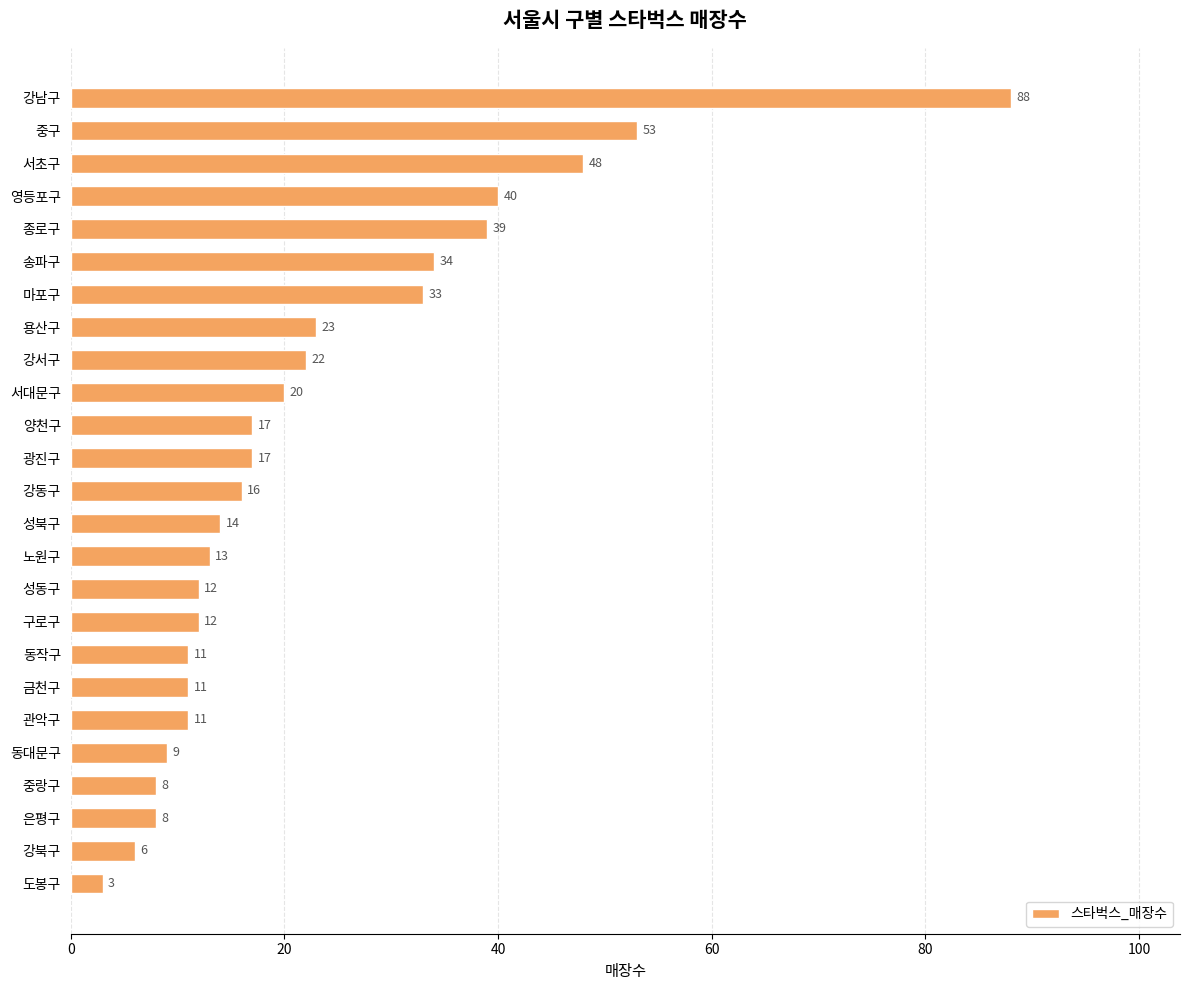

Where is the data nearest to the value 45?

서초구